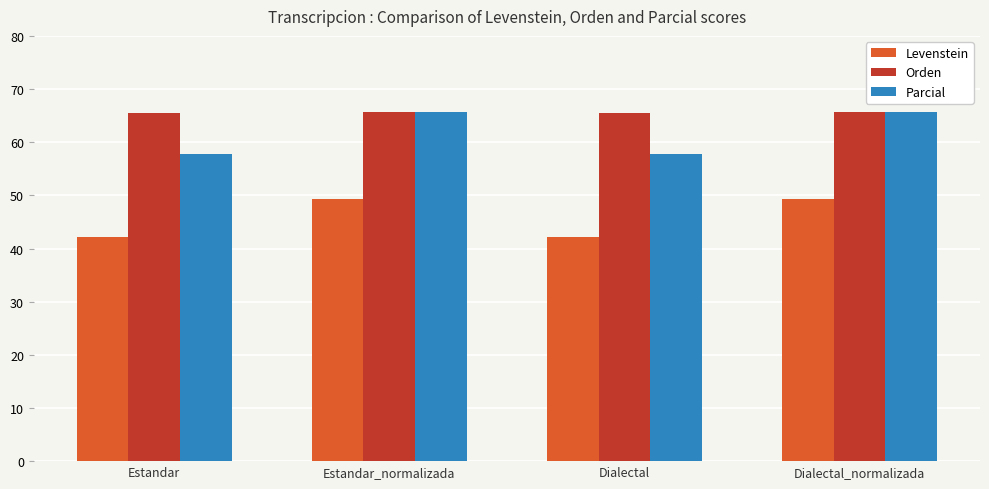

What is the label of the 1st bar from the right?

Dialectal_normalizada